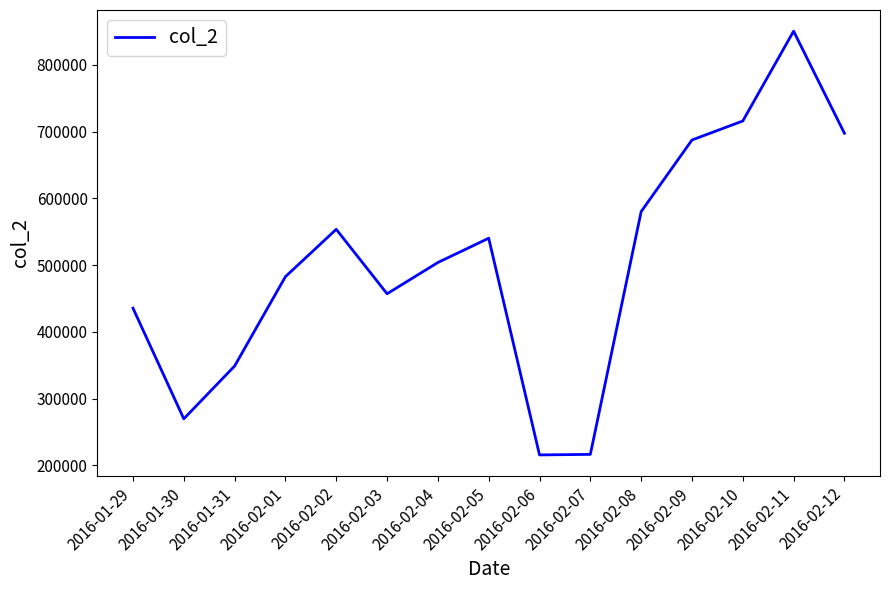

What is the change in value from 2016-02-02 to 2016-02-08?

+26571